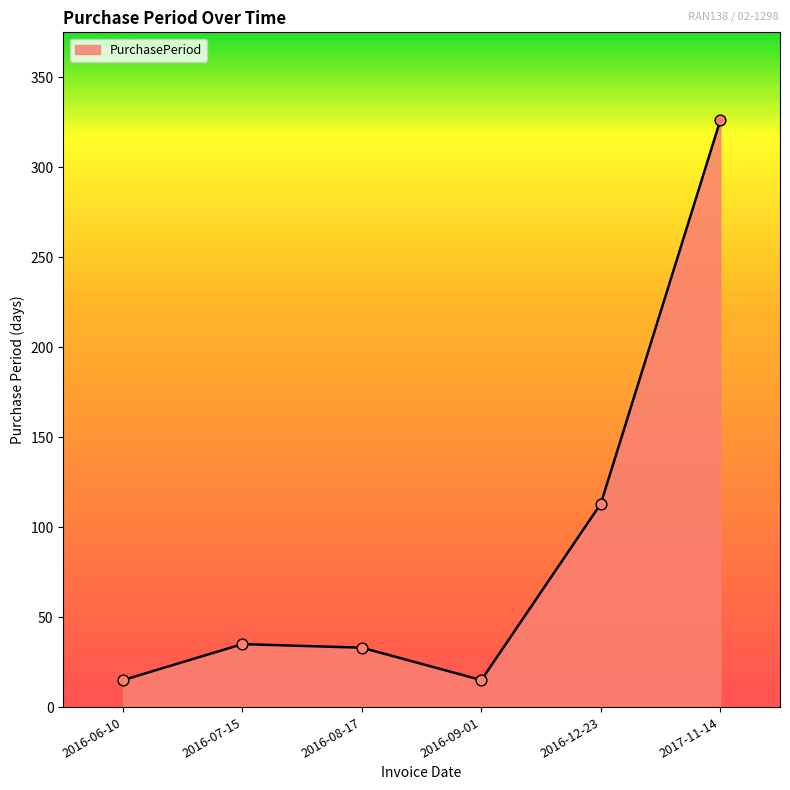

What is the change in value from 2016-06-10 to 2016-12-23?

+98